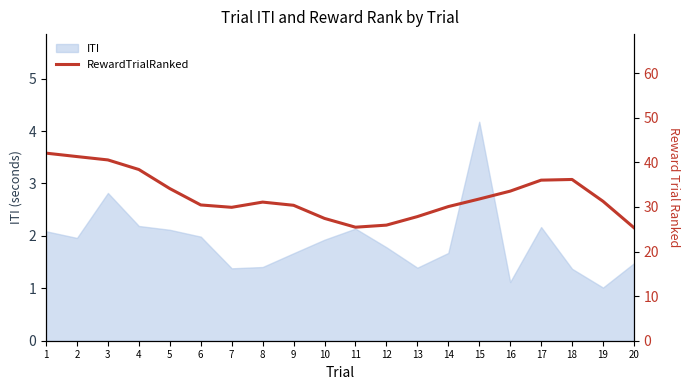

The chart shows a value of 12.8 at 12. True or false?

False